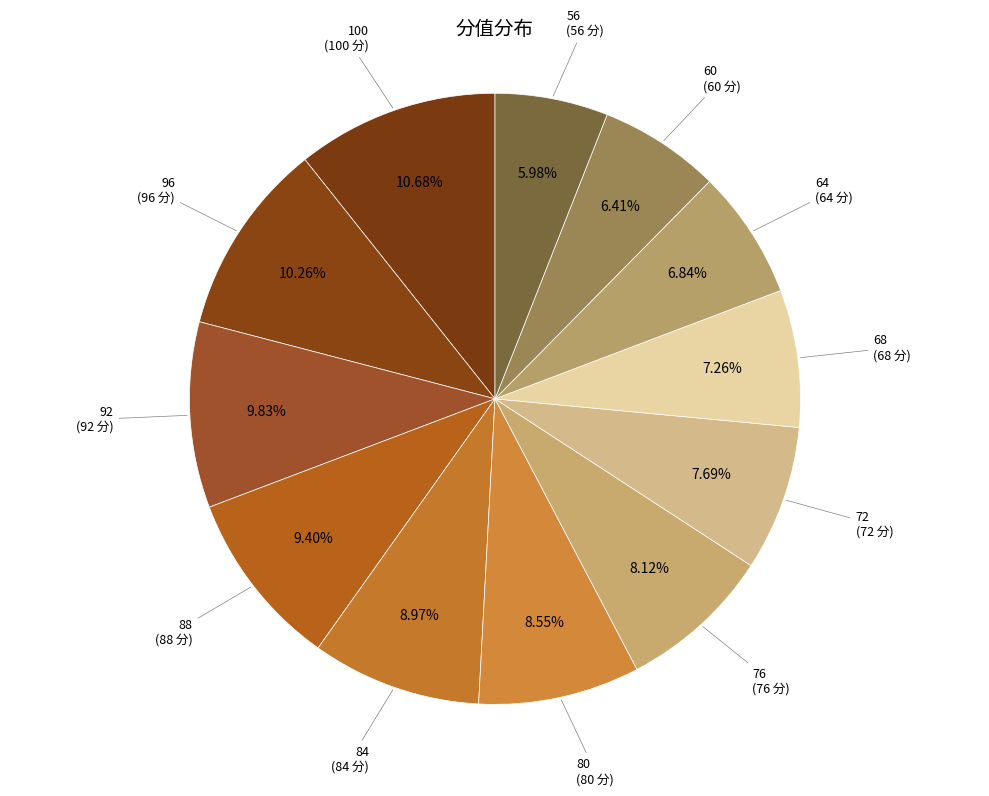

Which category has the biggest portion of the pie?

100